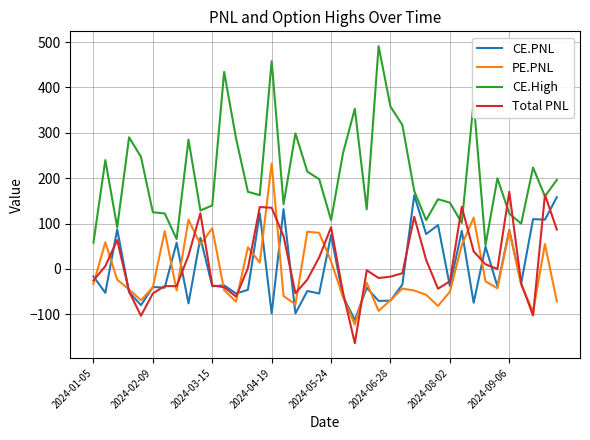

Which series has the largest range (max minus min)?

CE.High